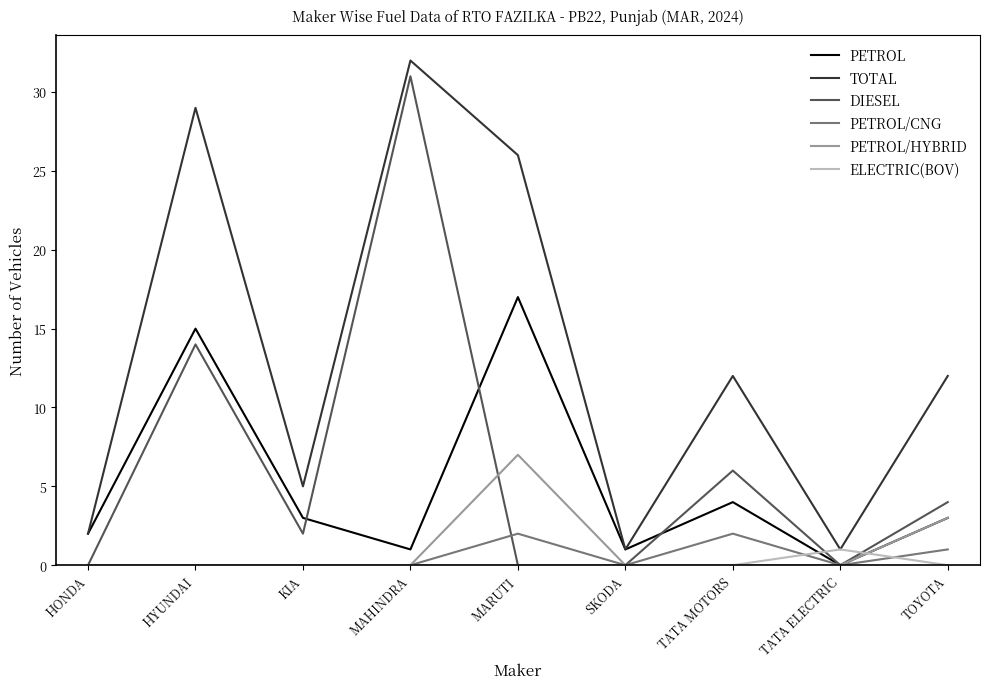

At which category is the sum across all series the highest?

MAHINDRA